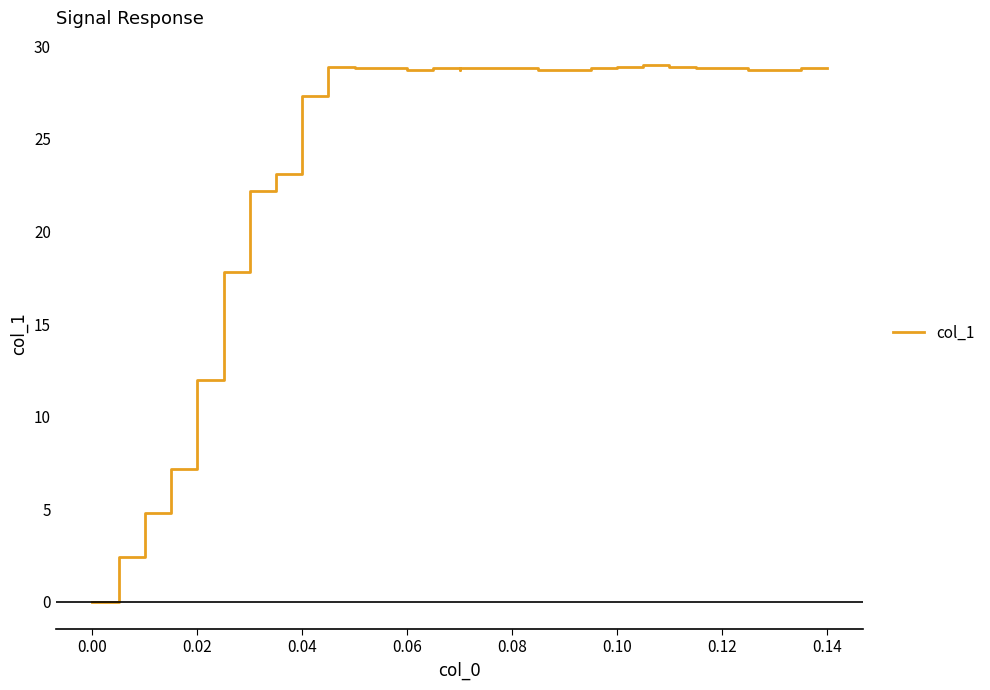

True or false: the data shows 37.8 at 26.

False